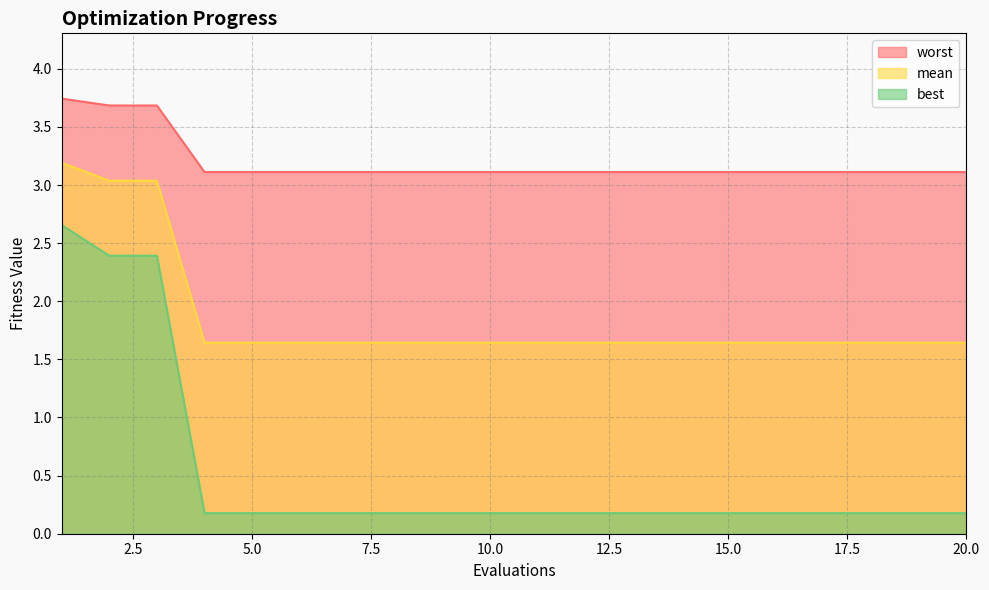

True or false: mean and worst intersect in this chart.

False